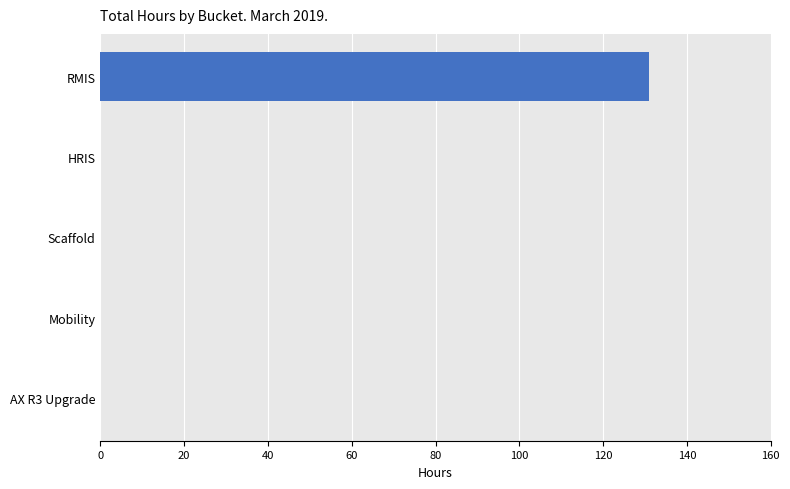

What is the greatest value displayed?

131